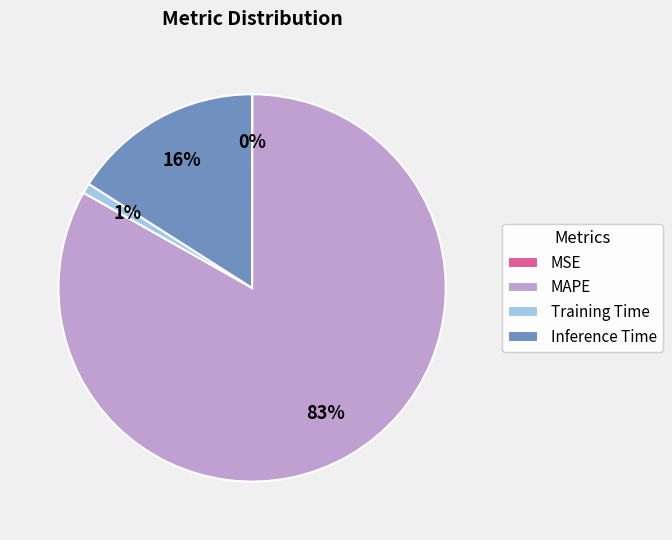

True or false: Training Time accounts for 15% of the total.

False